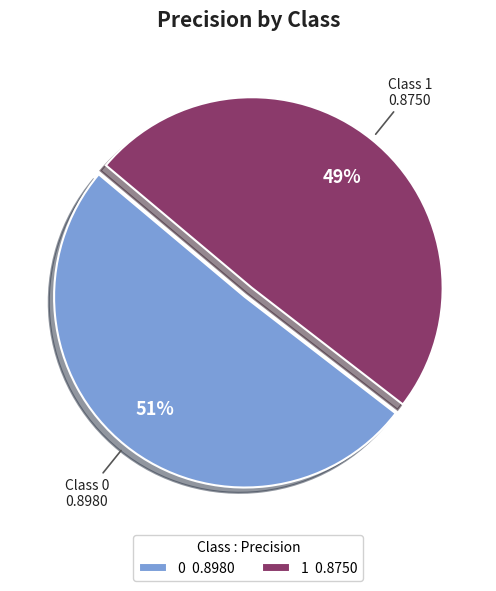

Is it true that 1 is 49% of the pie?

True